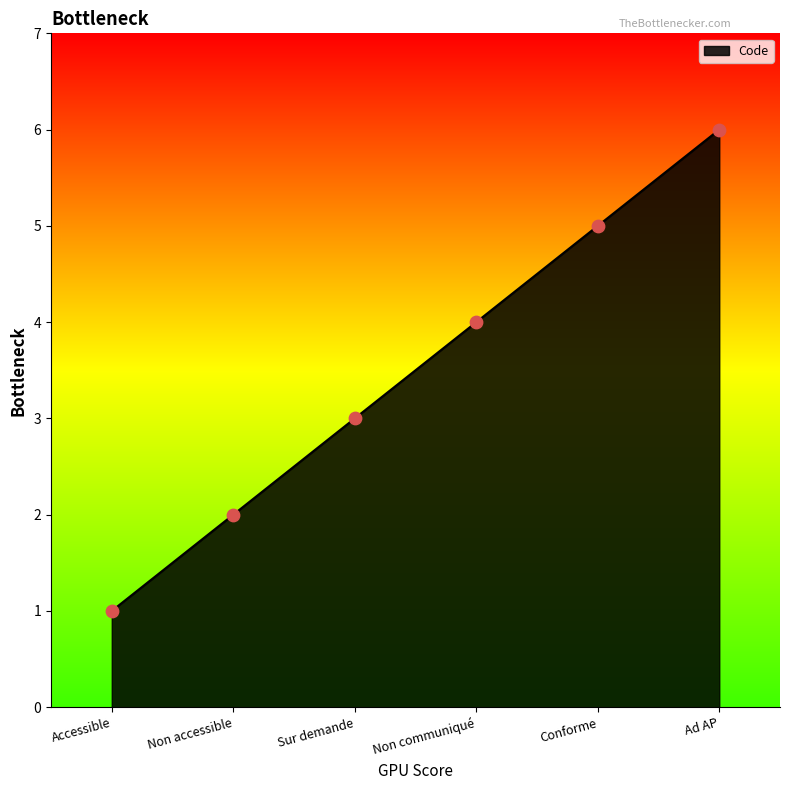

Between Accessible and Conforme, which is larger?

Conforme